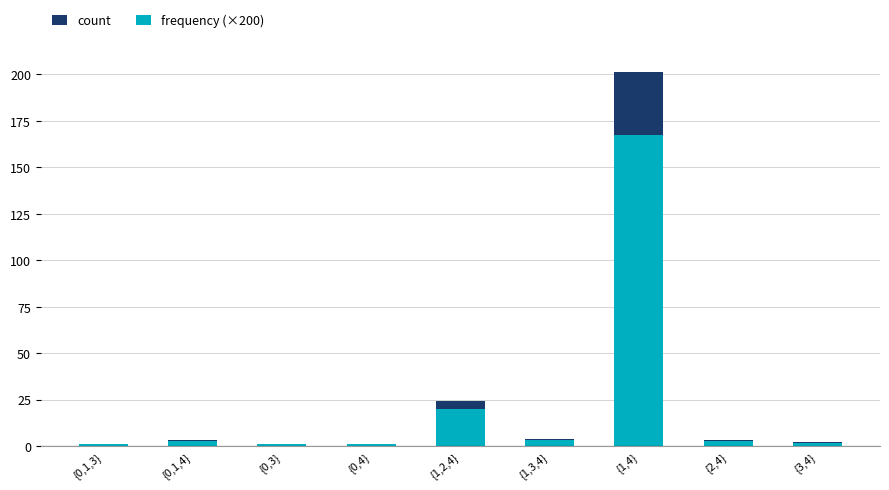

The count series shows 1.0 at {0,1,3}. True or false?

True